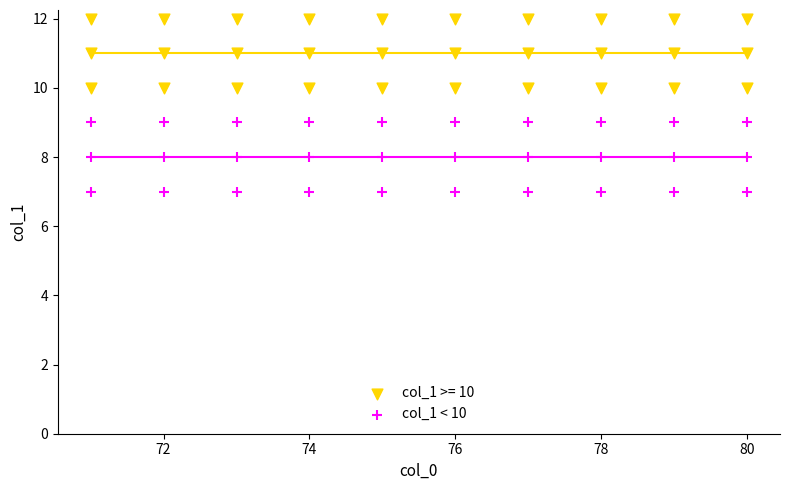

What is the X range (max minus min) for the scatter plot?

9